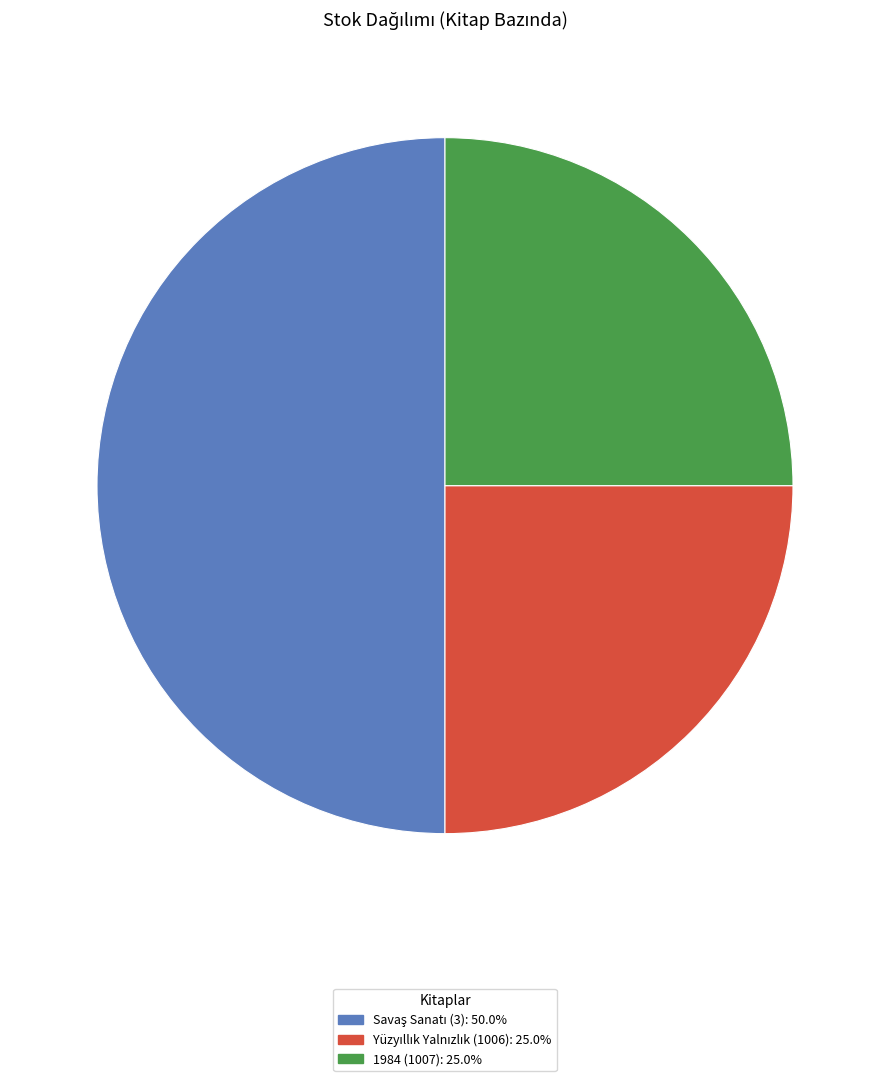

The 1984 (1007) slice represents 25% of the pie. True or false?

True